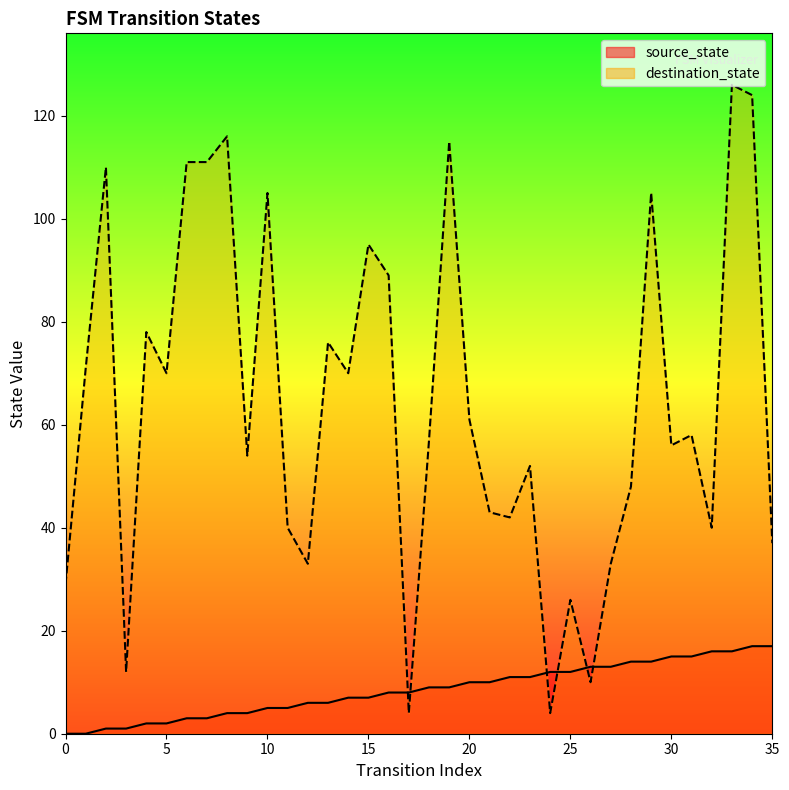

Which series reaches the maximum Y coordinate?

destination_state